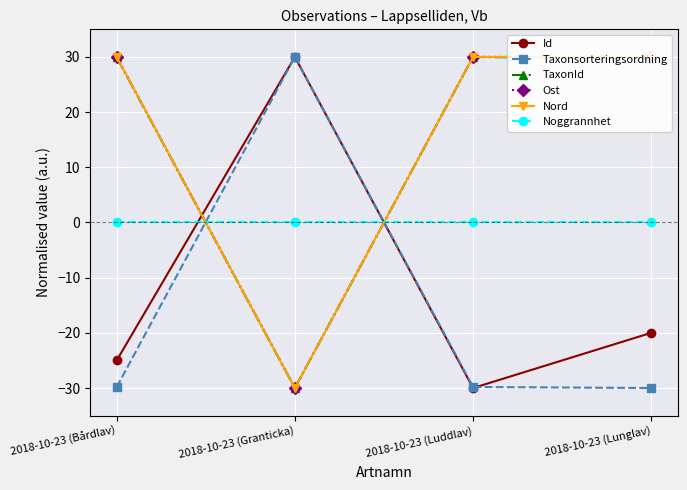

Between 2018-10-23 (Granticka) and 2018-10-23 (Lunglav), which series saw the biggest shift?

Taxonsorteringsordning